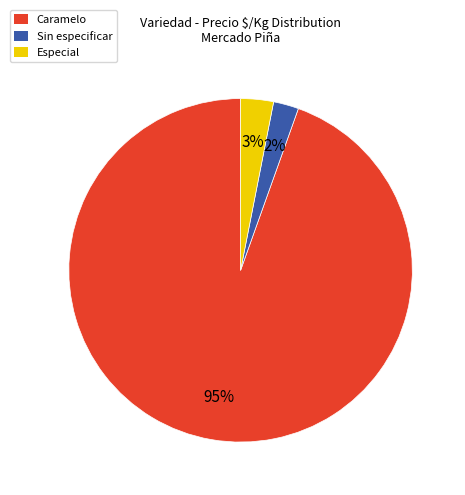

Is Sin especificar the majority of the pie?

No